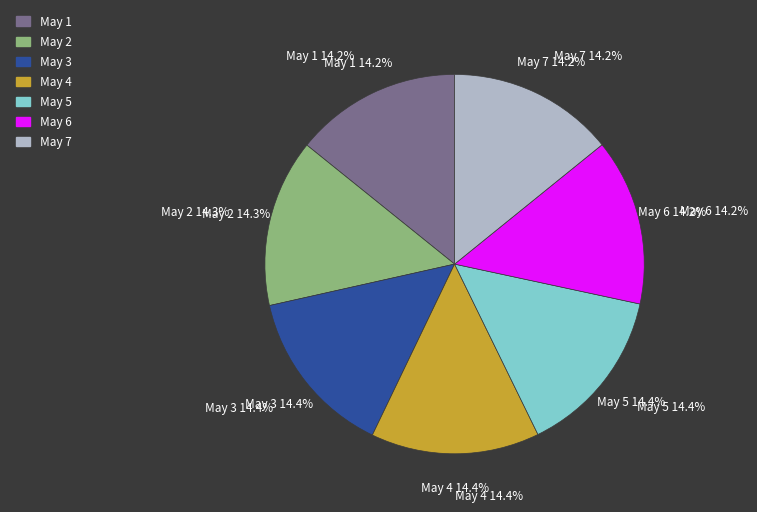

To the nearest percent, what portion does May 7 represent?

14%